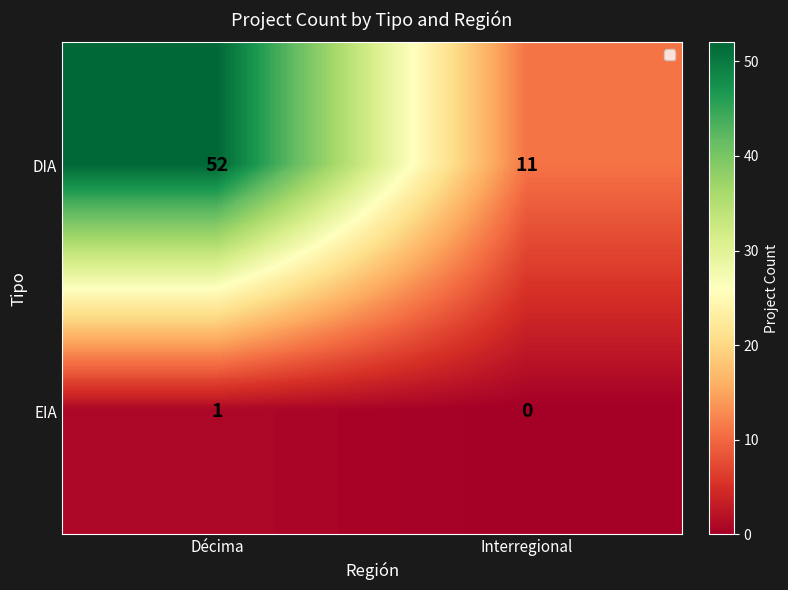

True or false: EIA has a value of 1 at Décima.

True